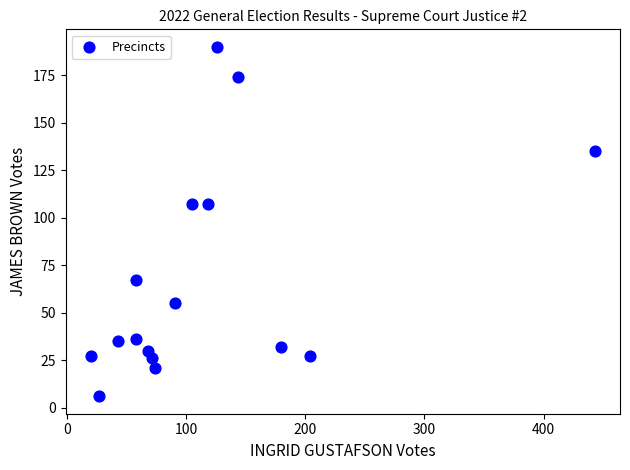

What is the range of X values (max minus min)?

423